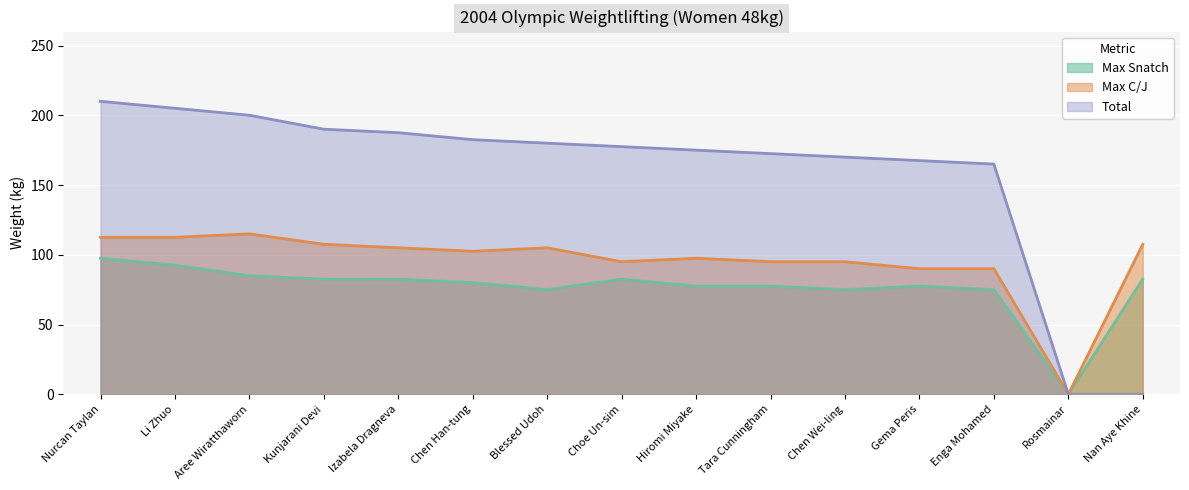

True or false: Max Snatch and Max C/J cross at least once.

False